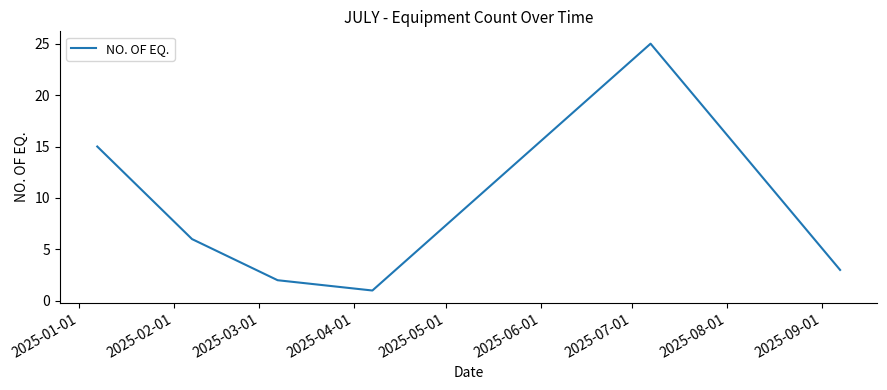

What is the difference between the maximum and second lowest values?

23